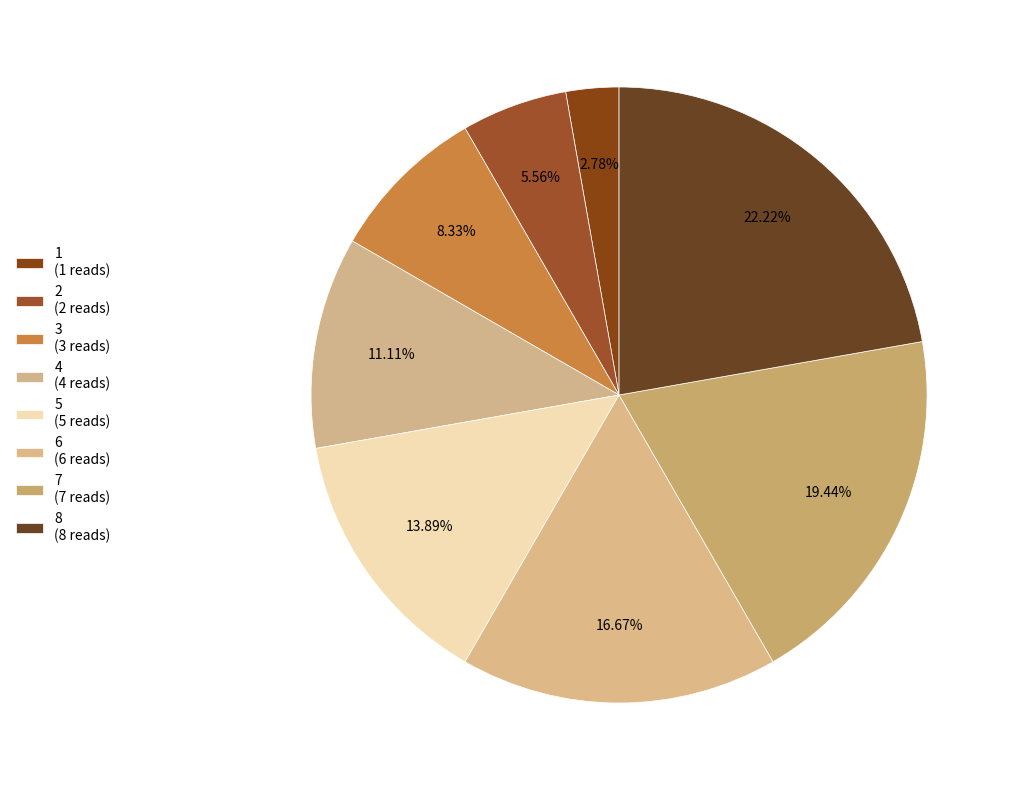

What percentage is the 6 slice, to the nearest percent?

17%